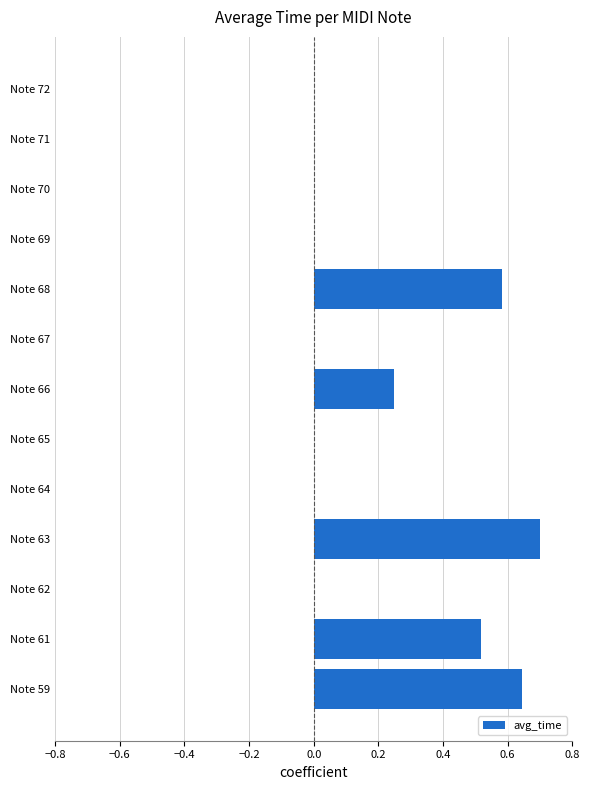

Which category has the highest value across all series?

Note 63